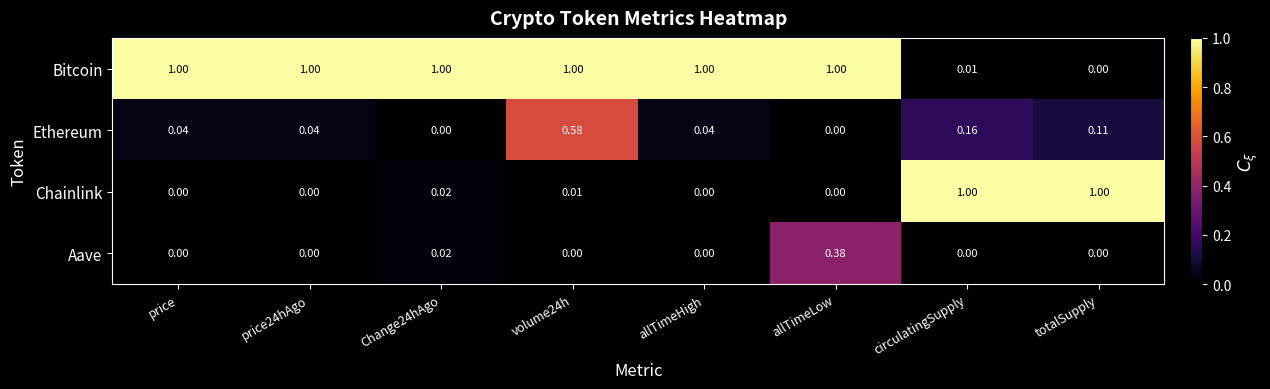

Which series changed the most between volume24h and allTimeLow?

Ethereum